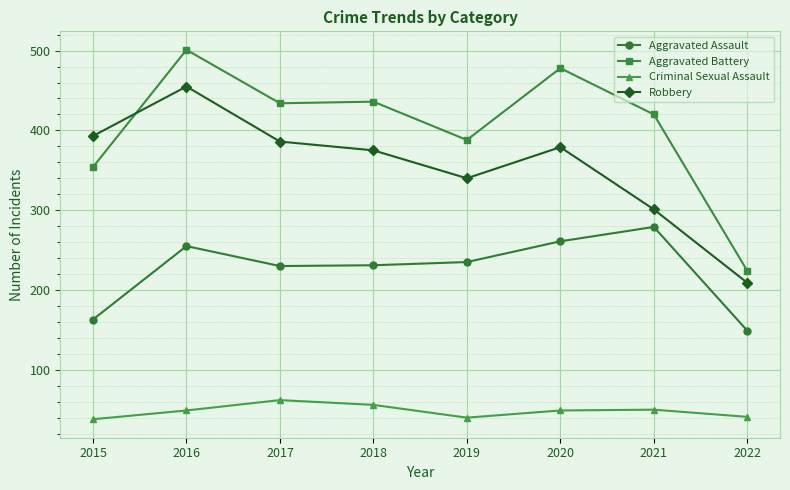

True or false: Criminal Sexual Assault has more than 2 interior local peaks.

False